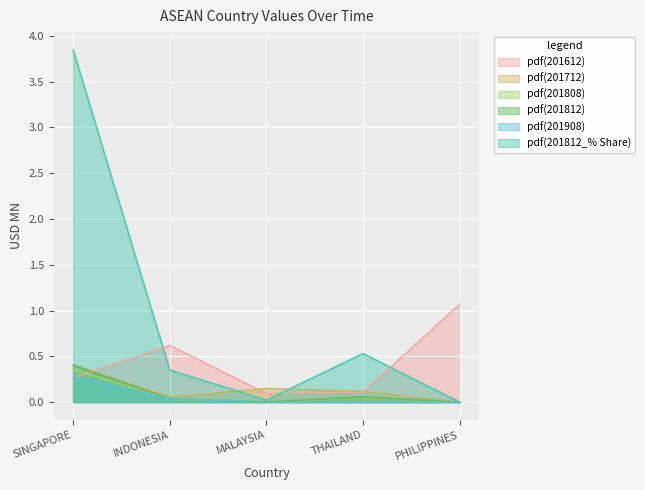

At INDONESIA, list the series in order from largest to smallest.

201612, 201812_% Share, 201712, 201812, 201908, 201808